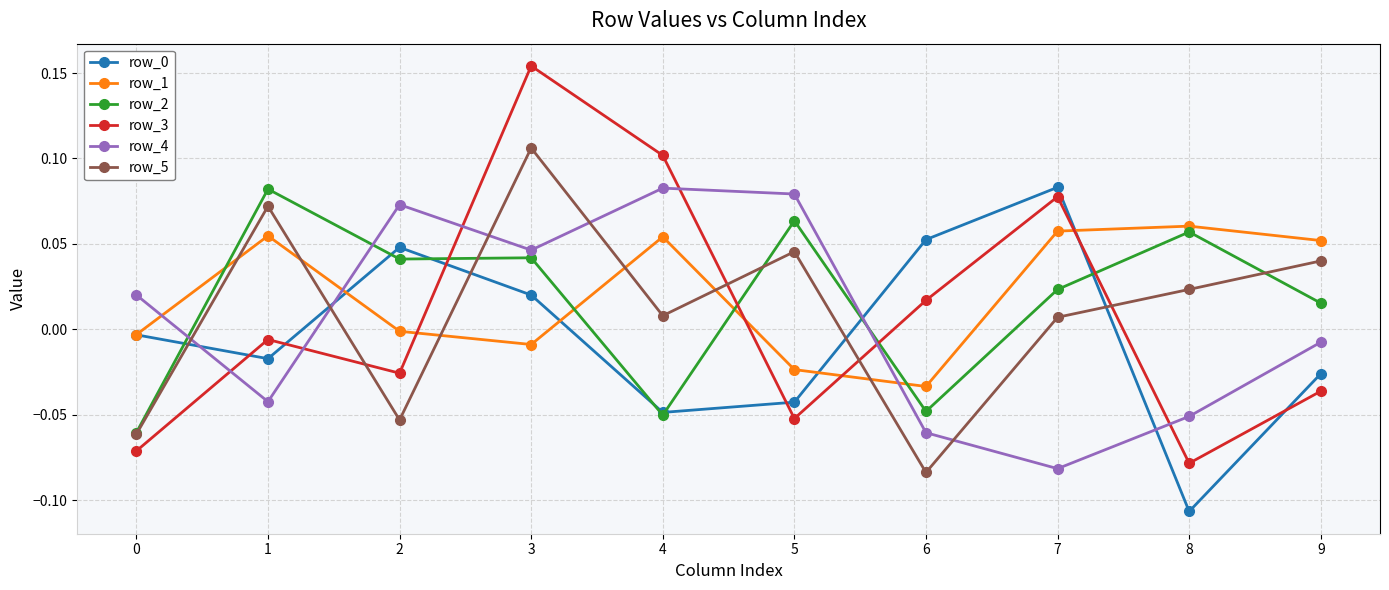

The row_3 series shows -0.0 at 2. True or false?

True